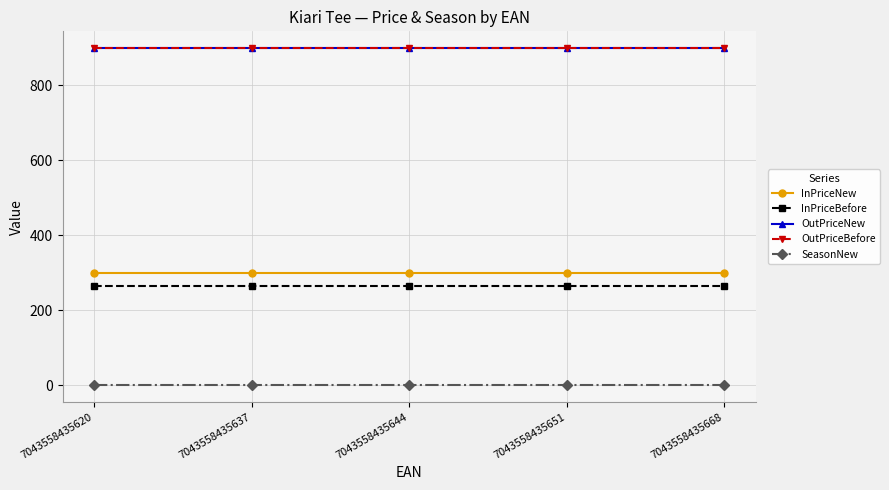

Reading left to right, extract all data points from this chart.

InPriceNew: 300	300	300	300	300
InPriceBefore: 266	266	266	266	266
OutPriceNew: 899	899	899	899	899
OutPriceBefore: 899	899	899	899	899
SeasonNew: 1	1	1	1	1